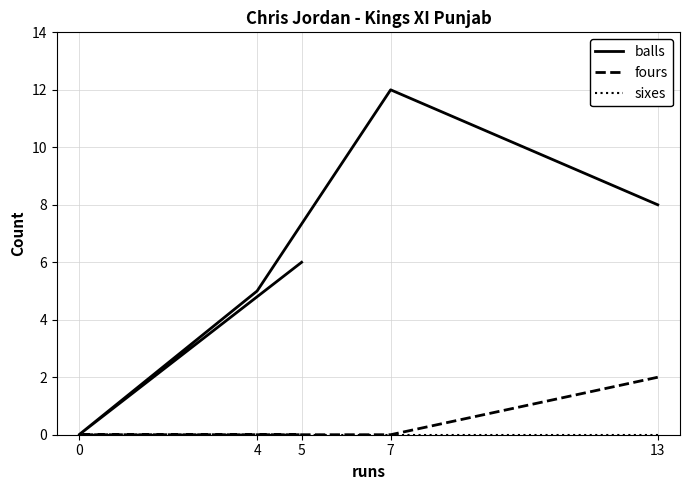

What are all the series names shown in the legend?

balls, fours, sixes